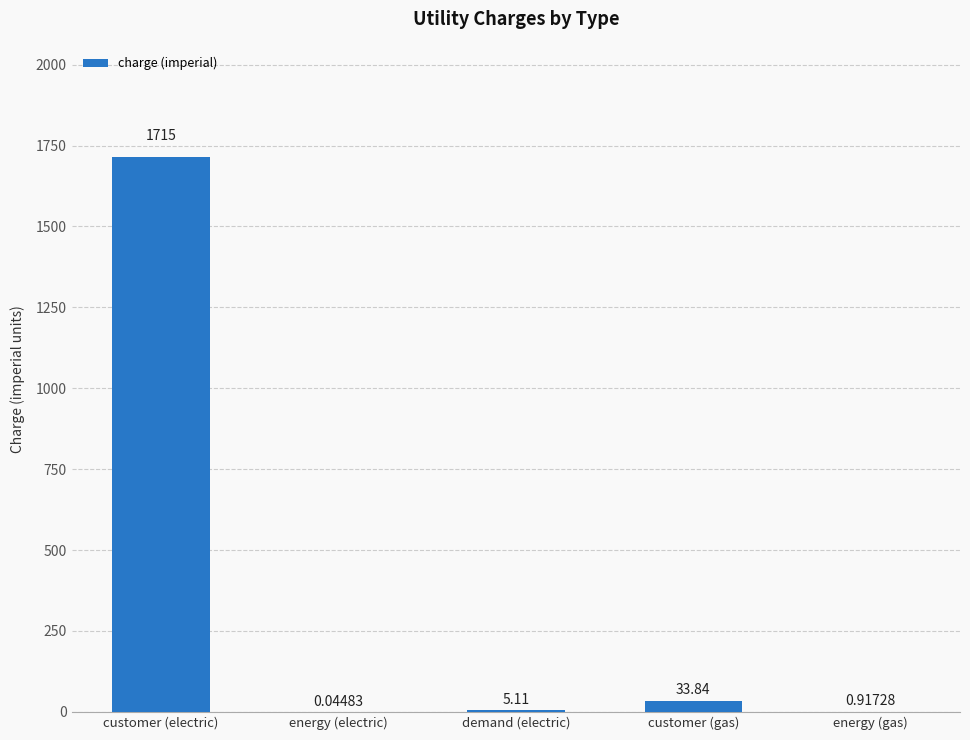

Where does the data first go above 5?

customer (electric)